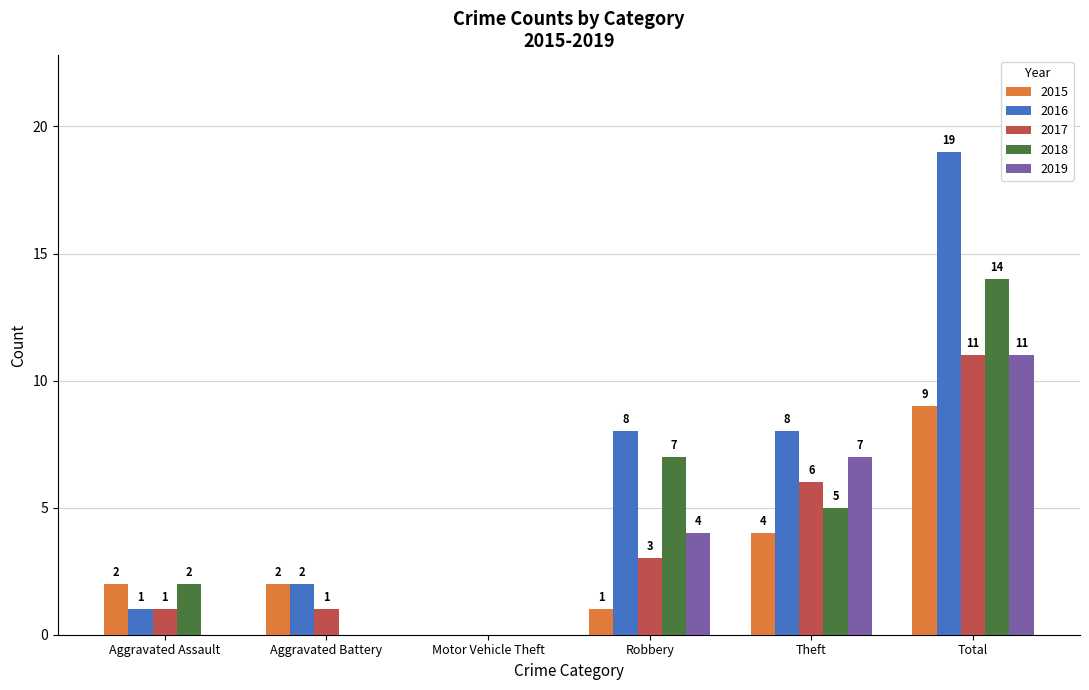

Are the bars horizontal?

No